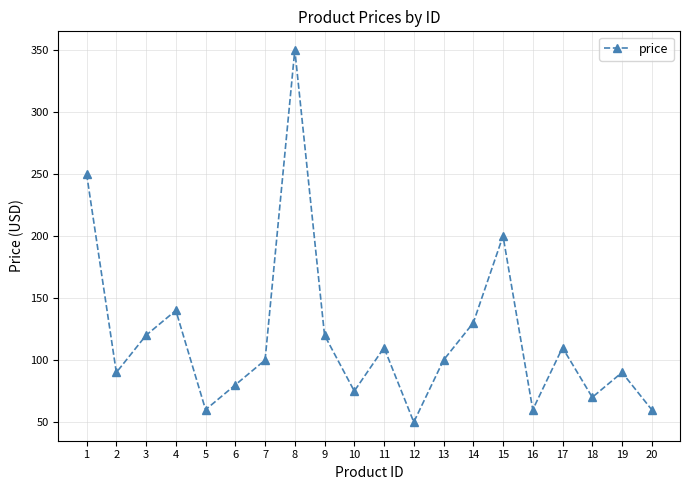

What is the value of the 8th point from the left?

350